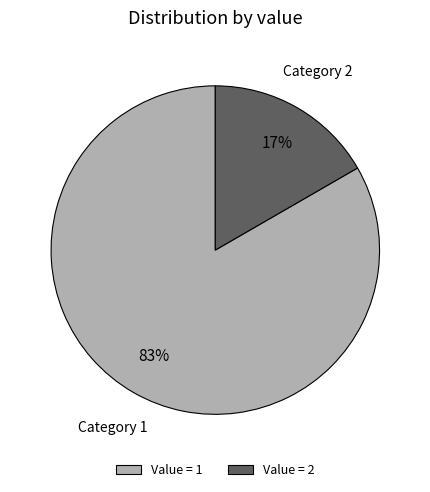

To the nearest percent, what is the average slice percentage?

50%